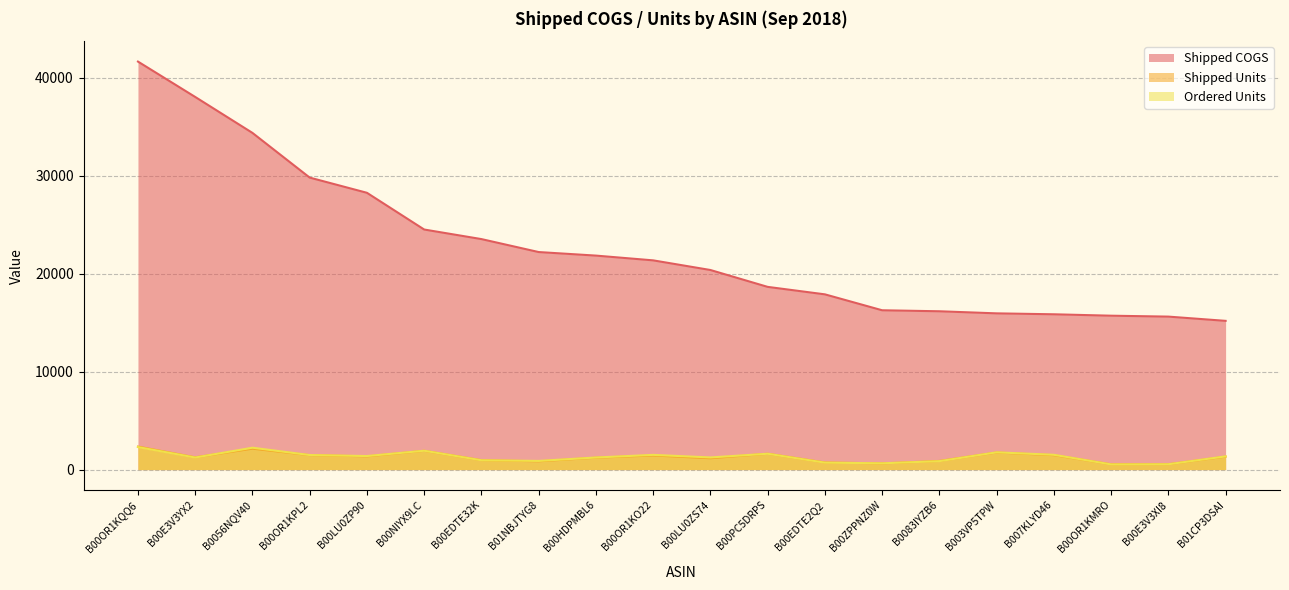

What is the difference between the Shipped COGS values at B00E3V3YX2 and B00NIYX9LC?

13535.5